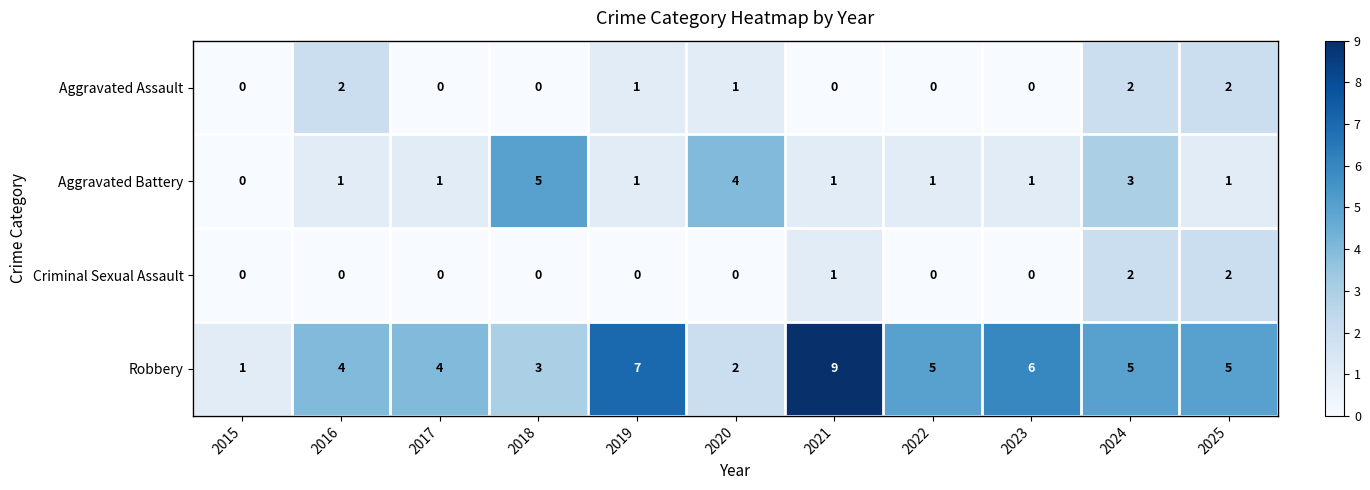

Which series has the largest total across all categories?

Robbery